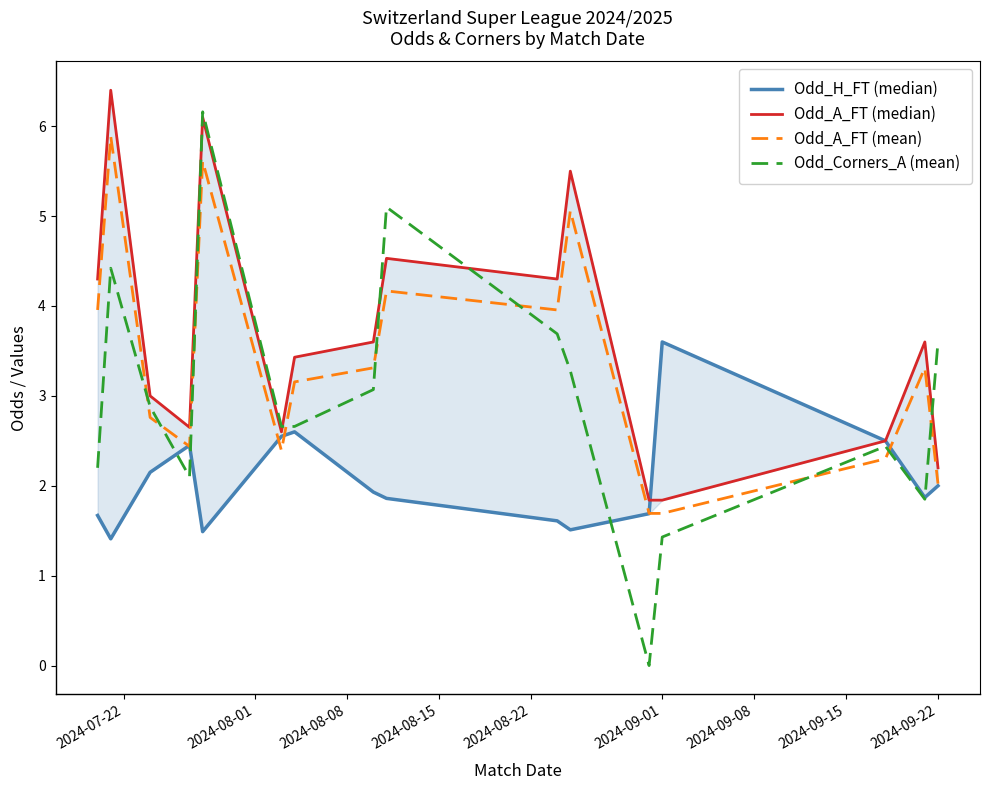

What is the maximum value for Odd_Corners_A (mean)?

6.2